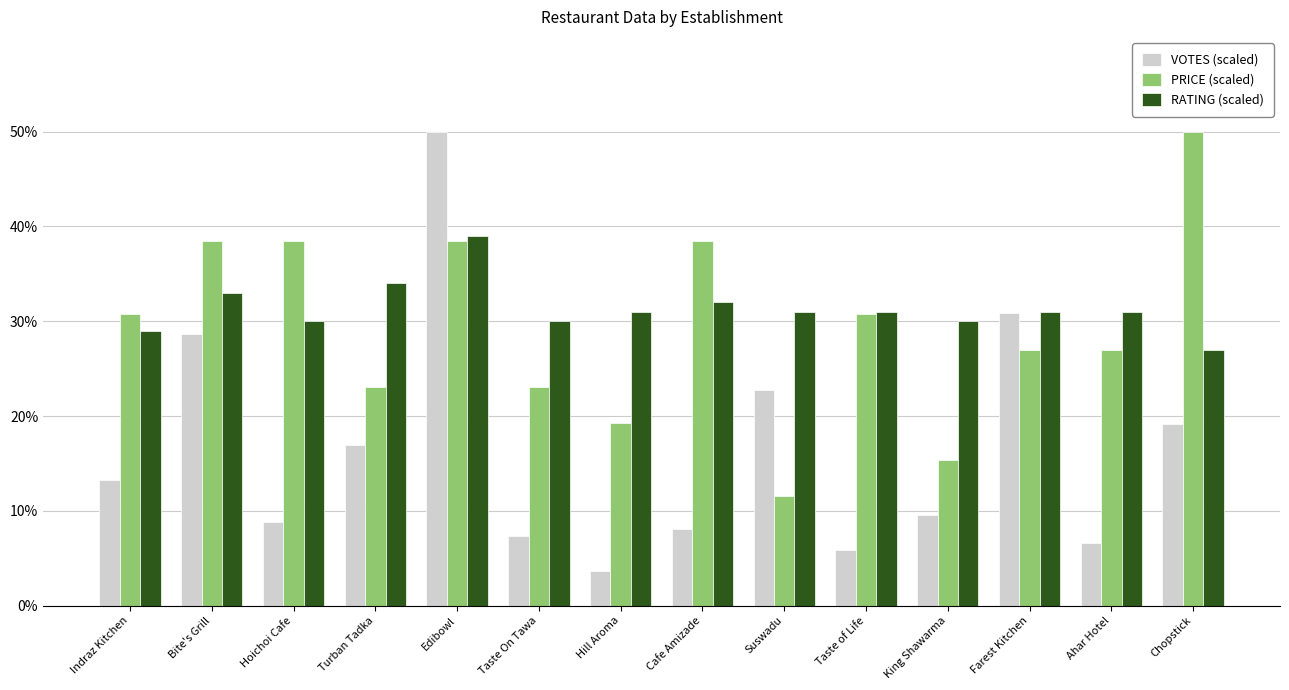

The RATING (scaled) series shows 31.0 at Ahar Hotel. True or false?

True